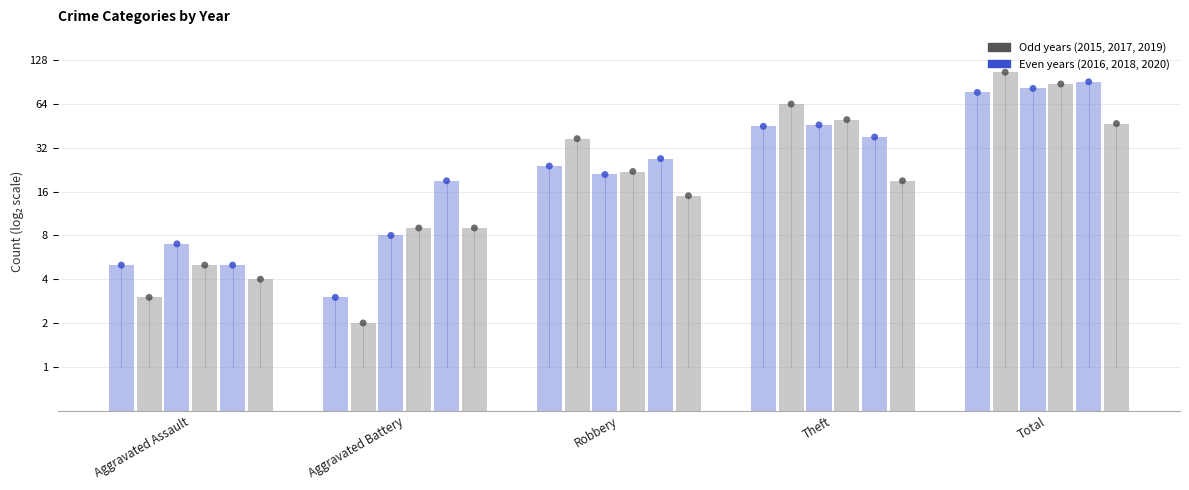

Which series contains the lowest Y value?

2016